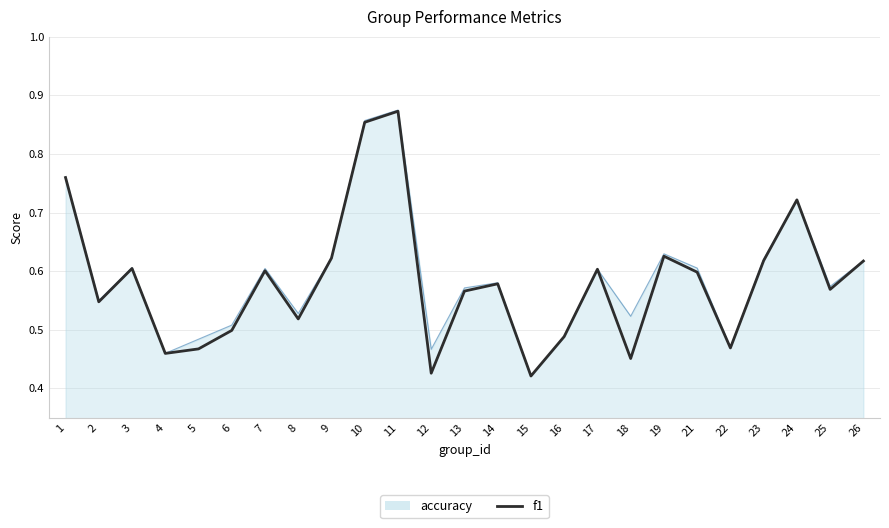

Which series changed the most between 4 and 21?

accuracy